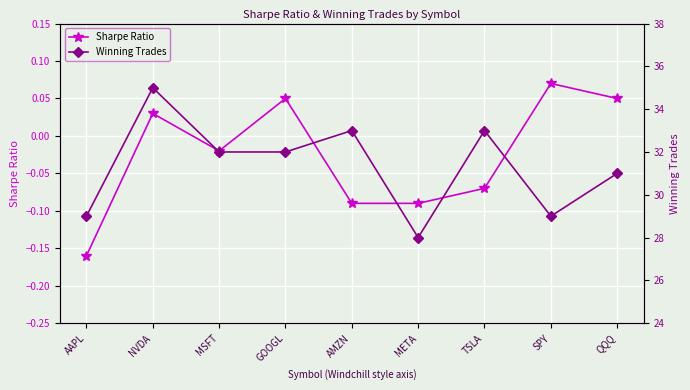

What is the difference between the maximum and second lowest values in the Sharpe Ratio series?

0.2